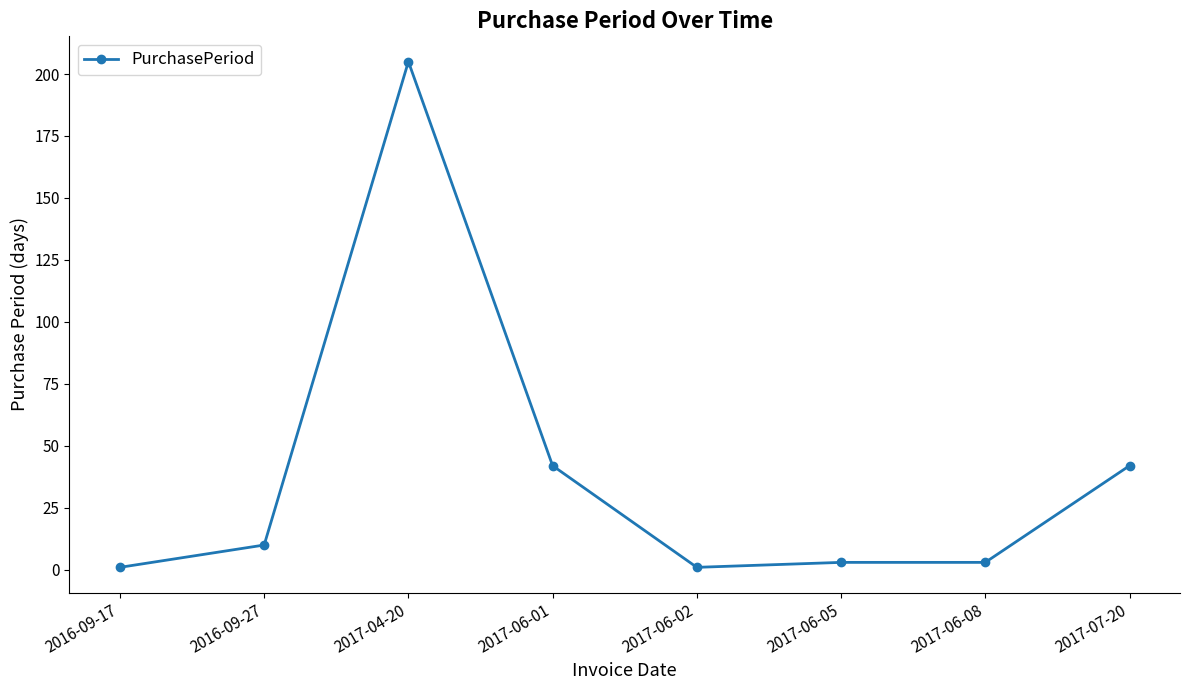

What is the change in value from 2016-09-27 to 2017-07-20?

+32